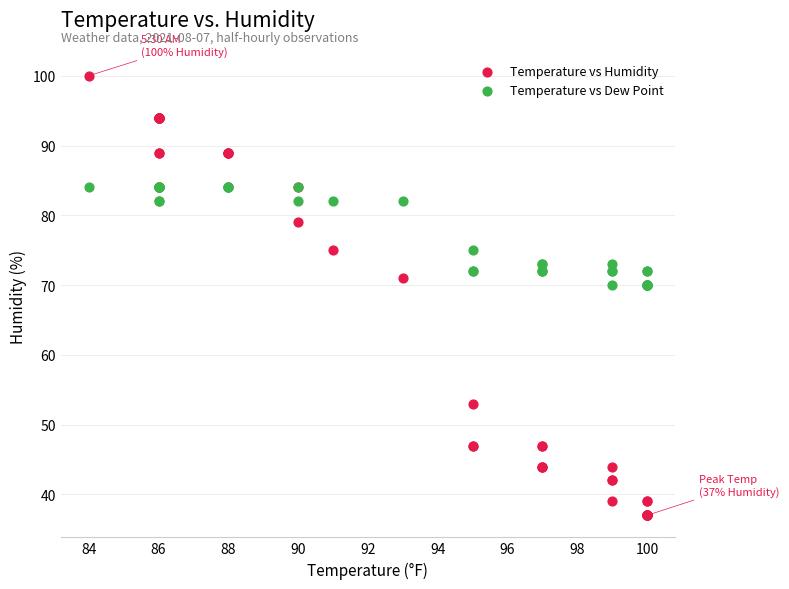

What are all the series names shown in the legend?

Temperature vs Humidity, Temperature vs Dew Point